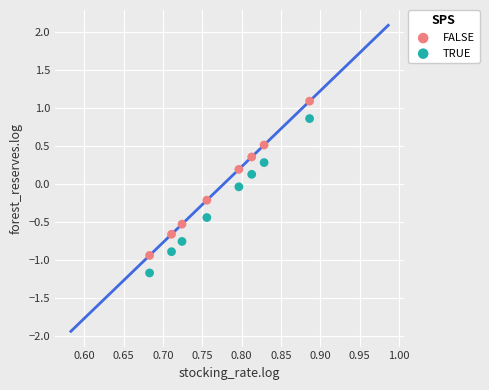

Across all data points, what is the range of Y values (max minus min)?

2.3